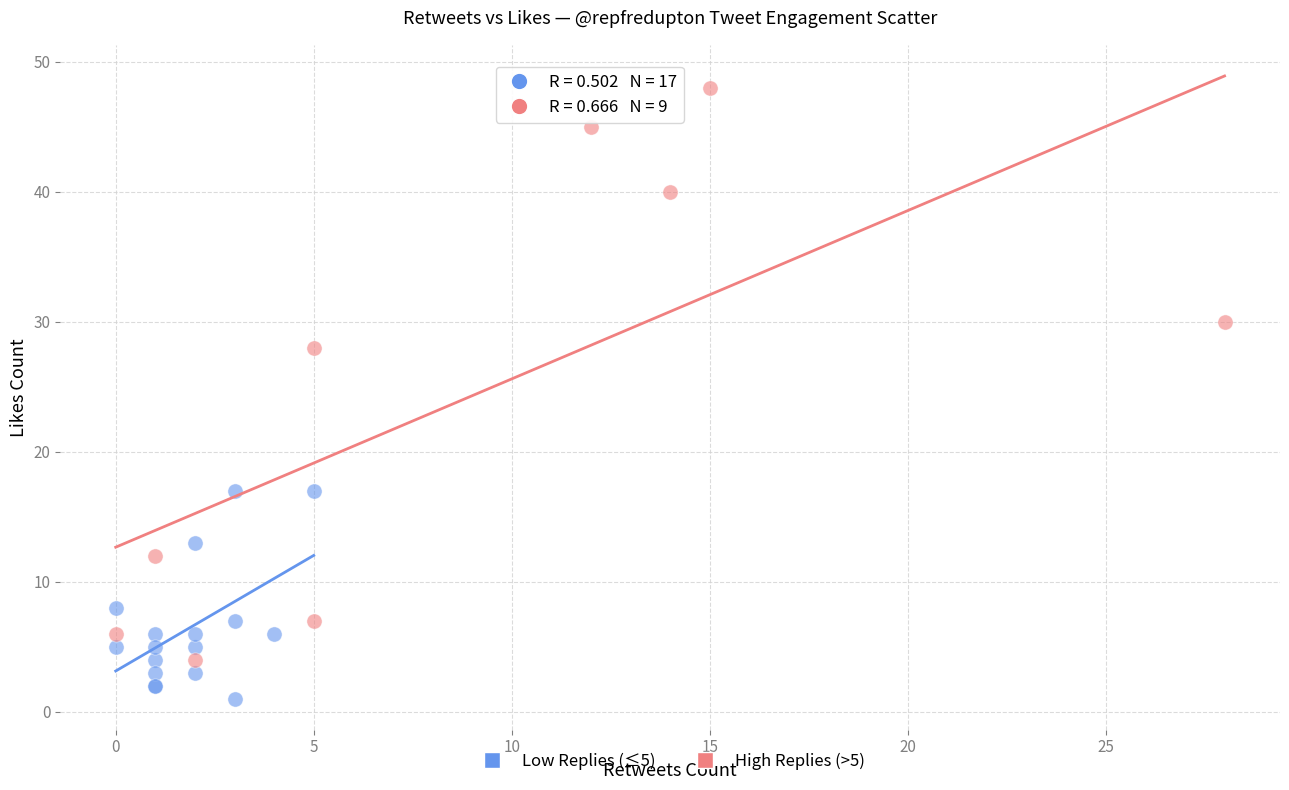

Which series contains the highest Y value?

High Replies (>5)